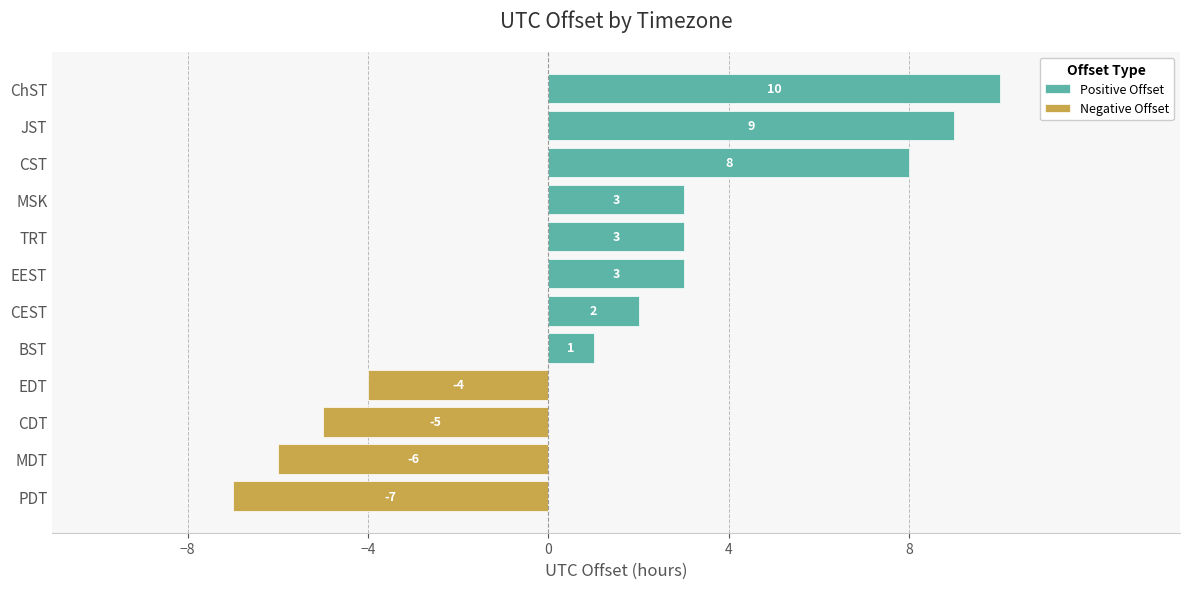

Rank the categories by value from lowest to highest.

PDT, MDT, CDT, EDT, BST, CEST, MSK, TRT, EEST, CST, JST, ChST